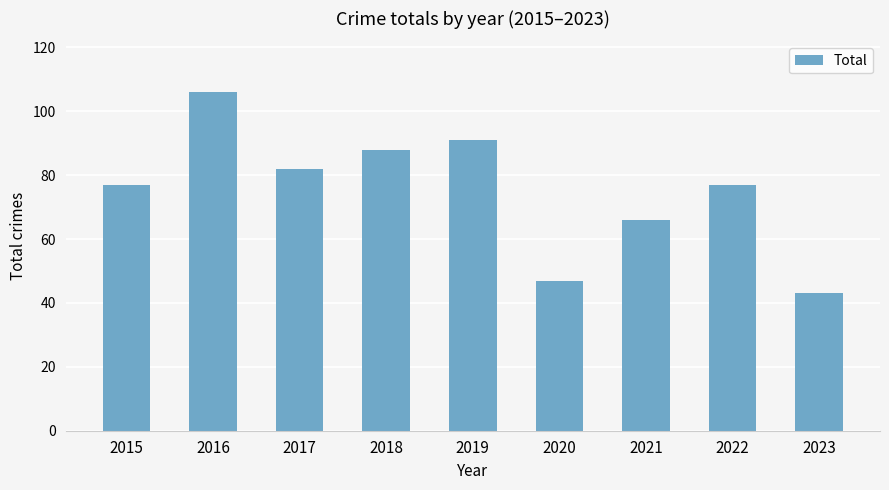

The chart shows a value of 47 at 2020. True or false?

True